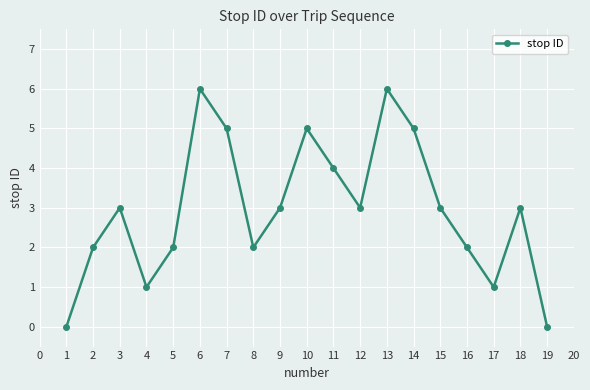

What is the value of the 16th point from the left?

2